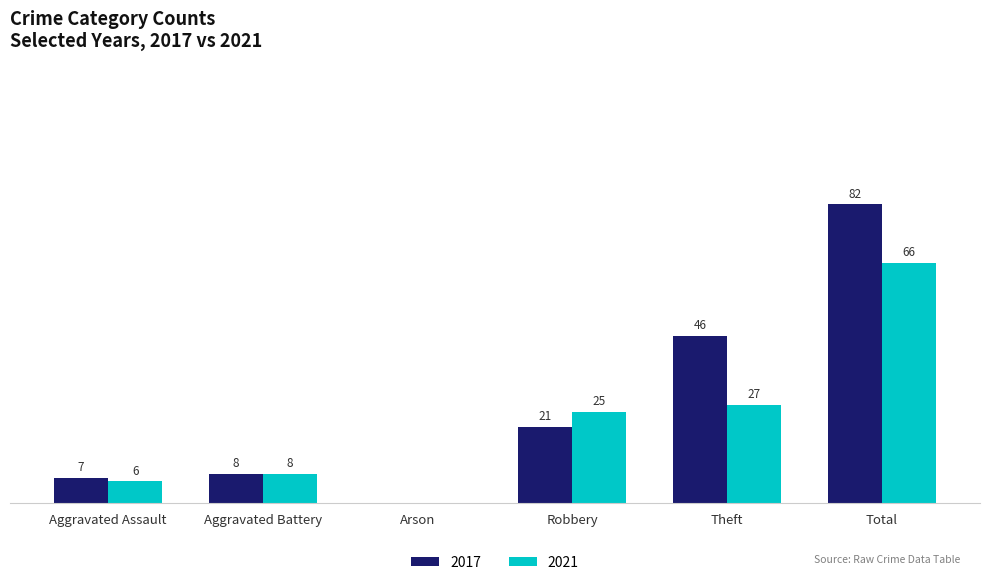

Which label corresponds to the largest value in the chart?

Total